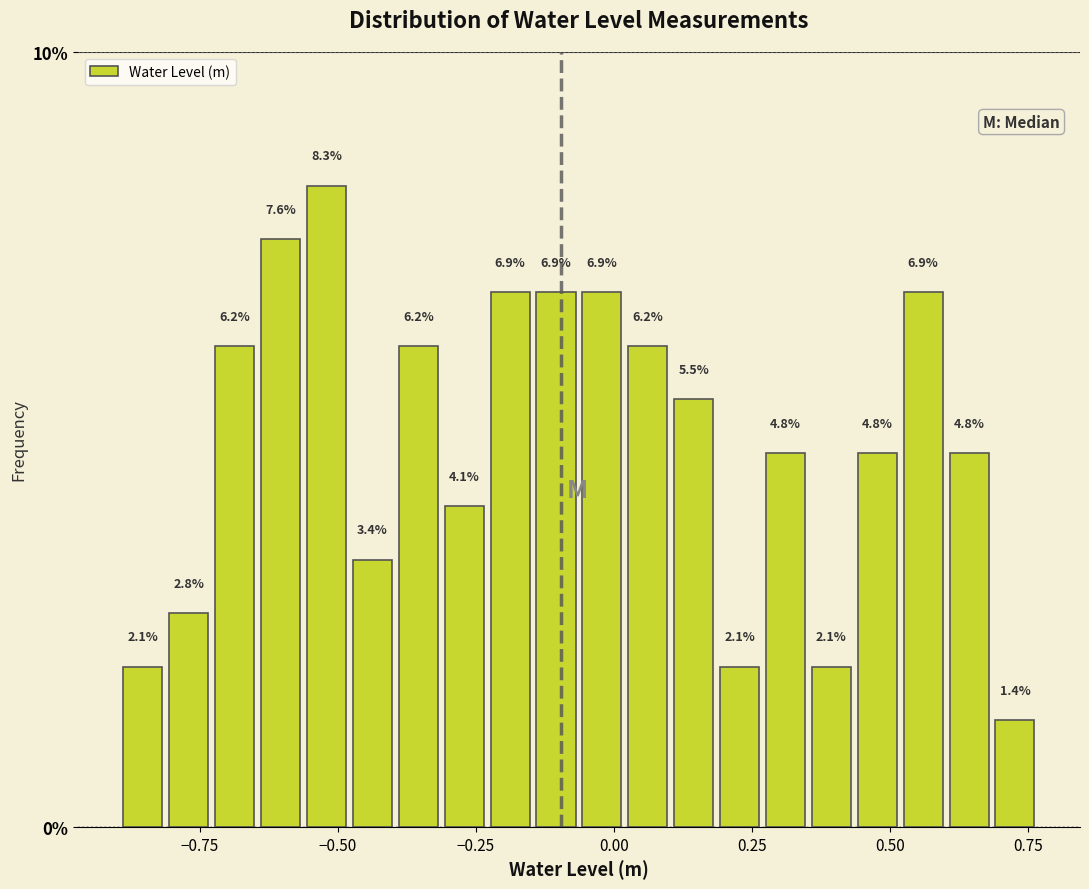

Read against the x-axis, roughly where is the centre of the tallest bar?

-0.50